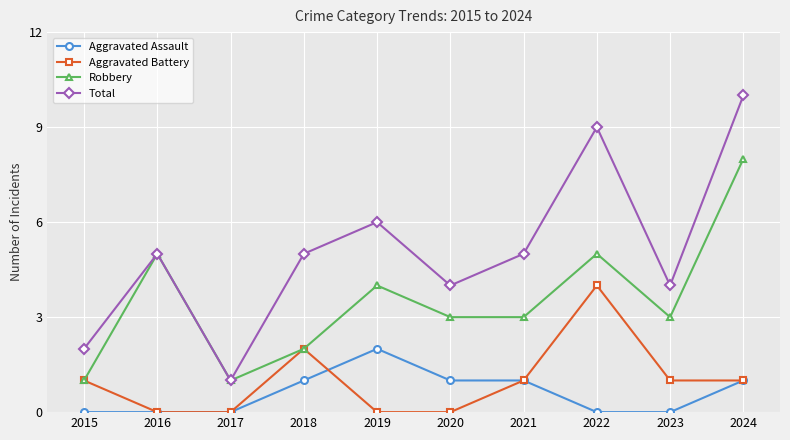

How many interior local peaks does the Aggravated Battery series have?

2